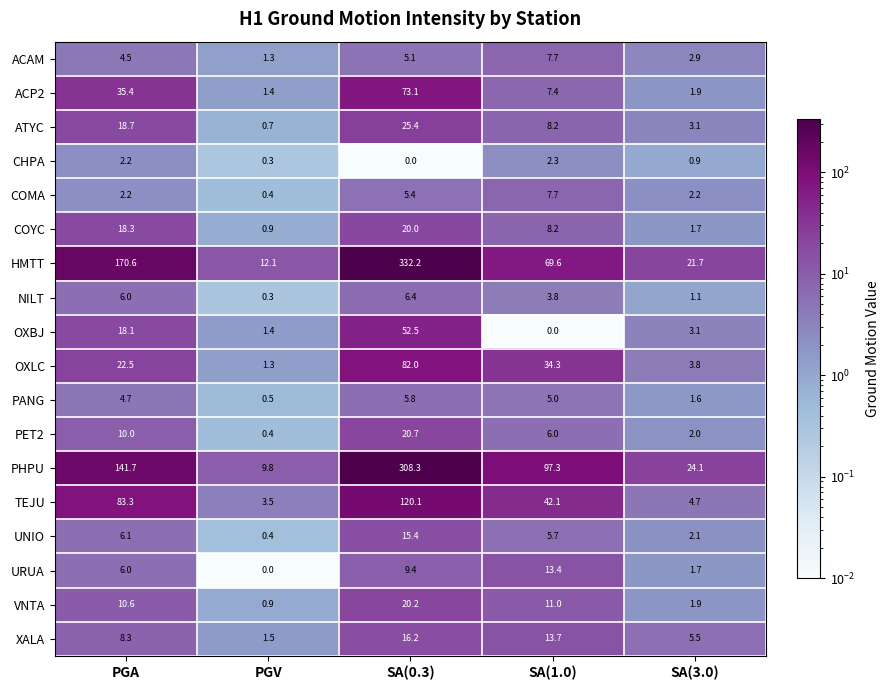

What value does the HMTT series have at PGV?

12.1